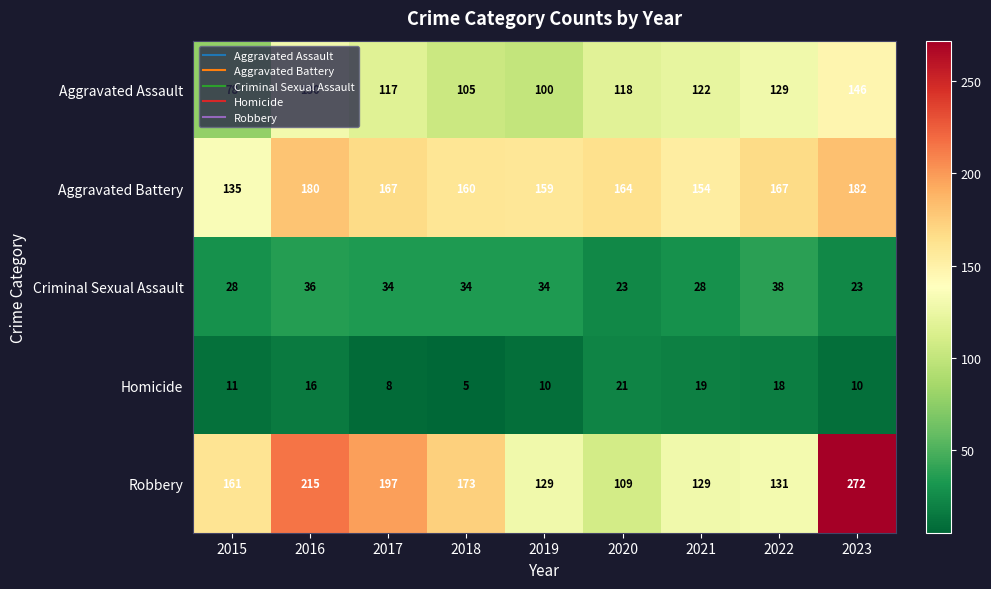

How many series are shown in this chart?

5